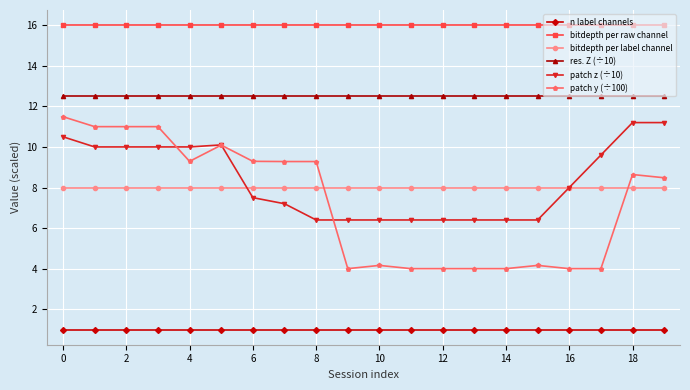

What is the lowest value of the res. Z (÷10) series?

12.5